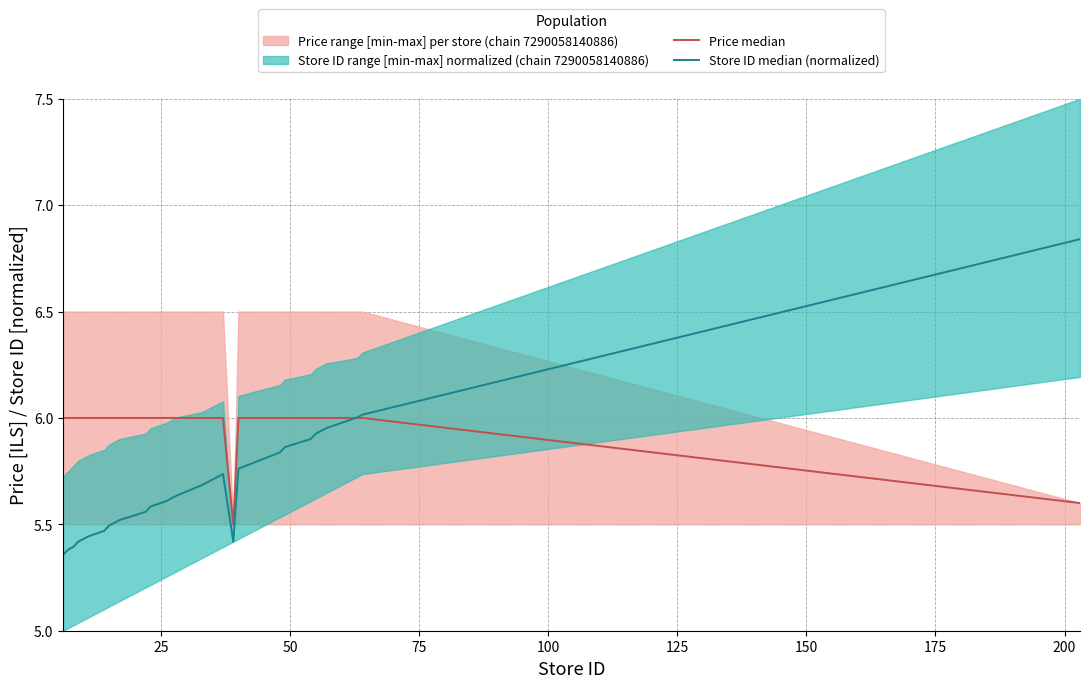

How many data points does each series have?

26